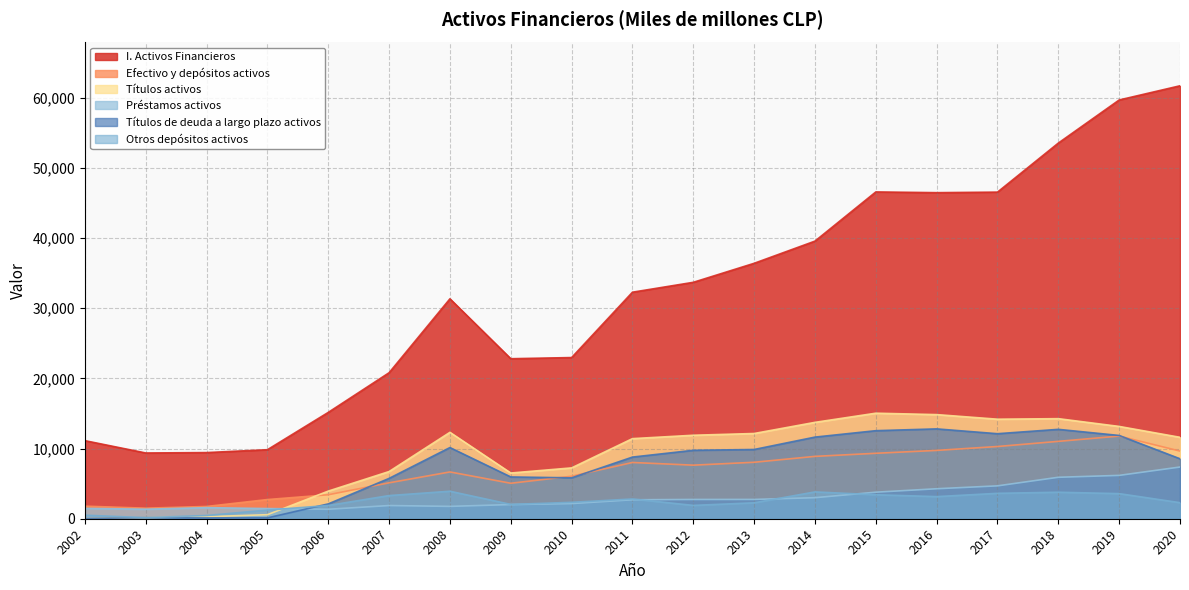

What is the approximate value of I. Activos Financieros at 2005, to the nearest 10?

9840